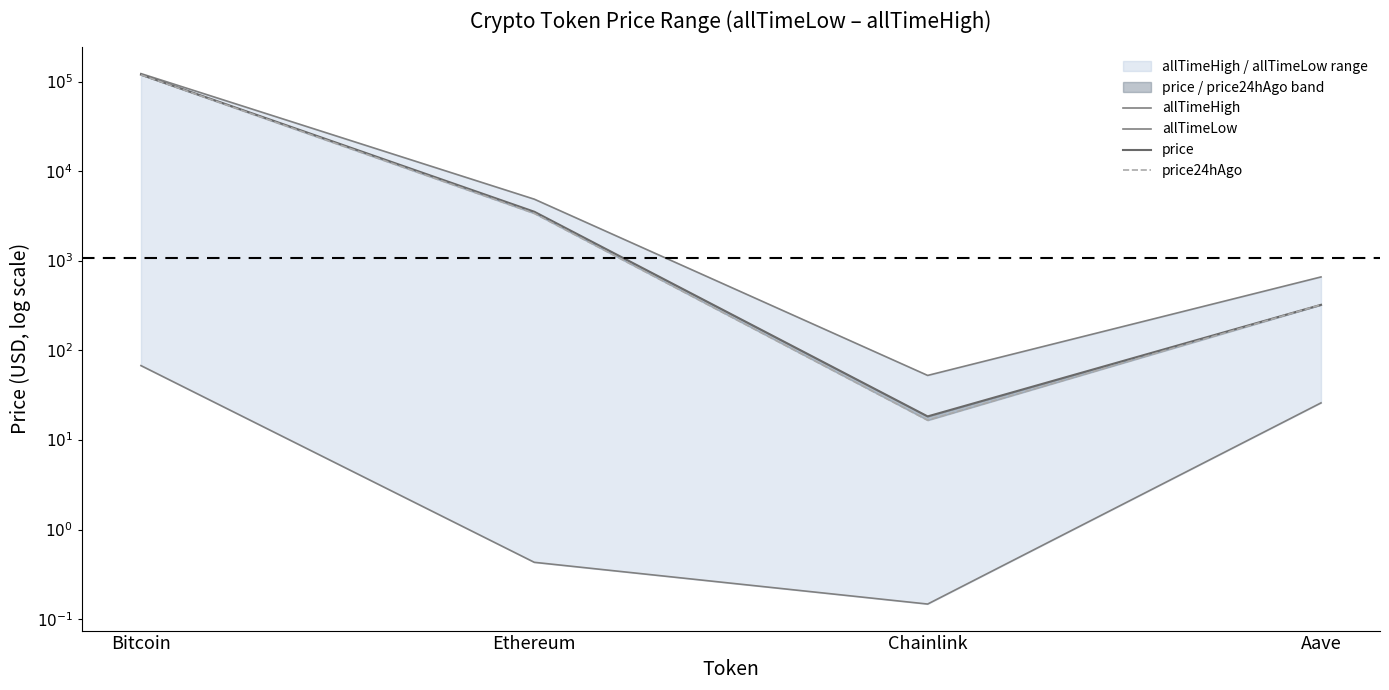

What is the label of the 2nd point from the right?

Chainlink